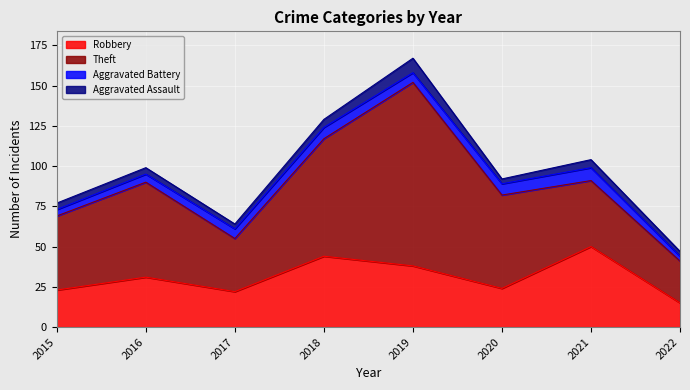

What is the difference between the maximum and minimum values in the Aggravated Assault series?

6